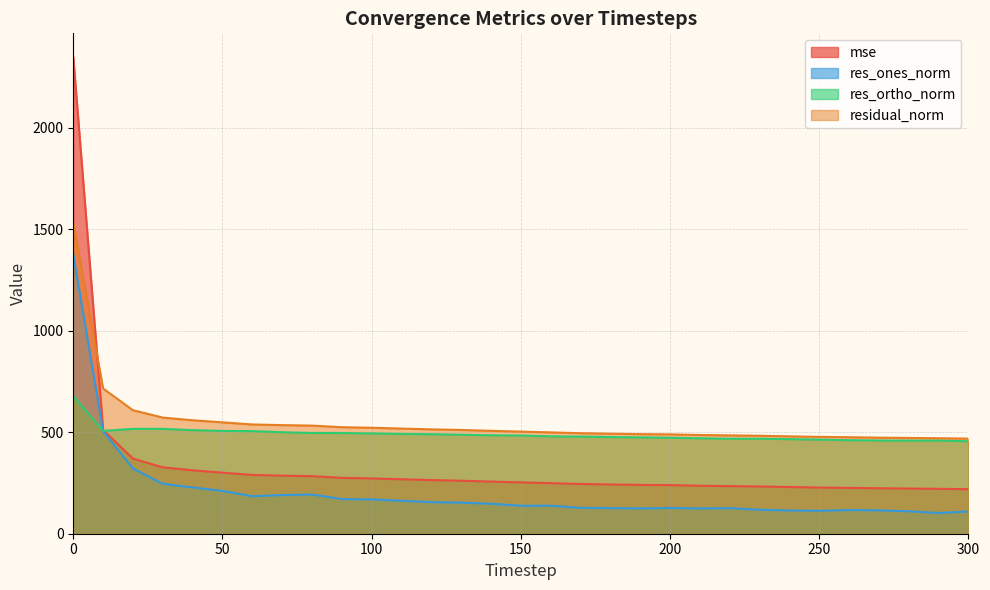

Rank the categories by mse value from highest to lowest.

0, 10, 20, 30, 40, 50, 60, 70, 80, 90, 100, 110, 120, 130, 140, 150, 160, 170, 180, 190, 200, 210, 220, 230, 240, 250, 260, 270, 280, 290, 300